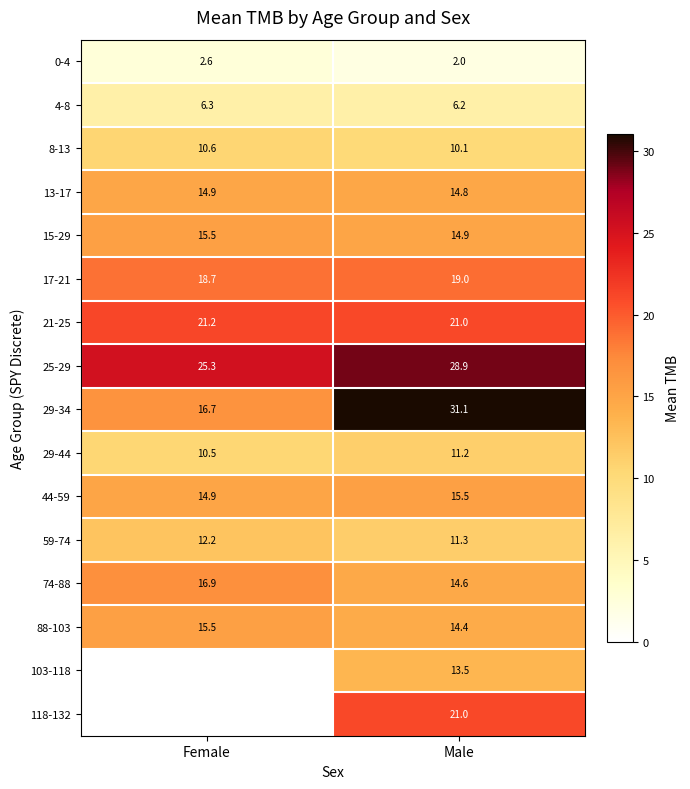

What is the sum of the 15-29 values at Female and Male?

30.4